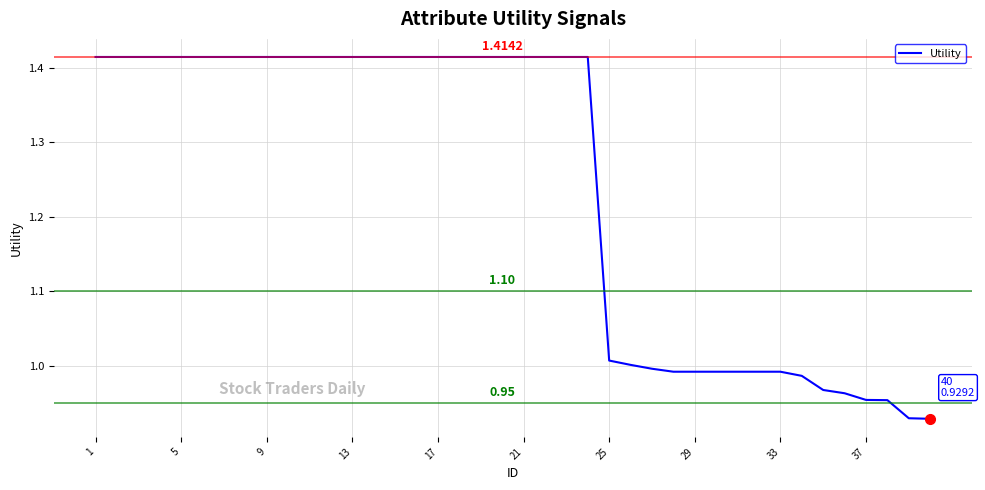

What is the difference between the maximum and minimum values?

0.5